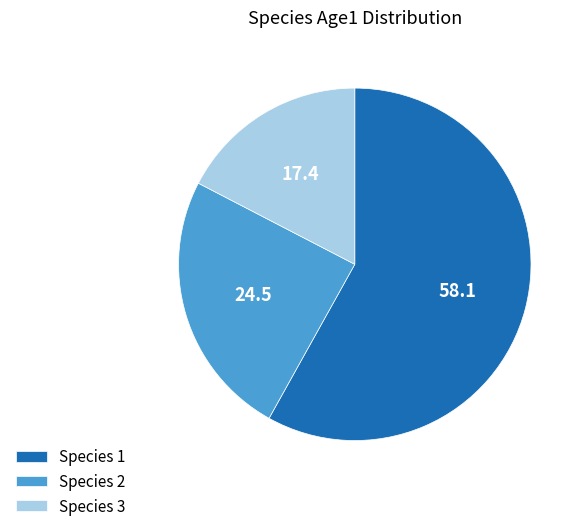

Is it true that Species 1 is 58% of the pie?

True